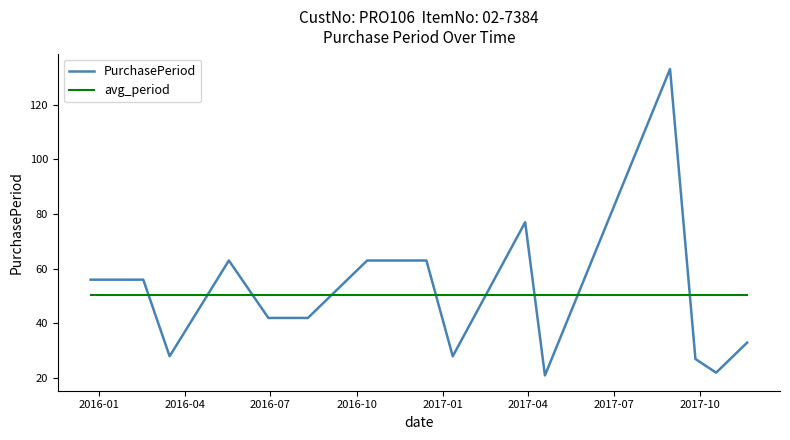

List the series in order of their peak value, lowest first.

avg_period, PurchasePeriod